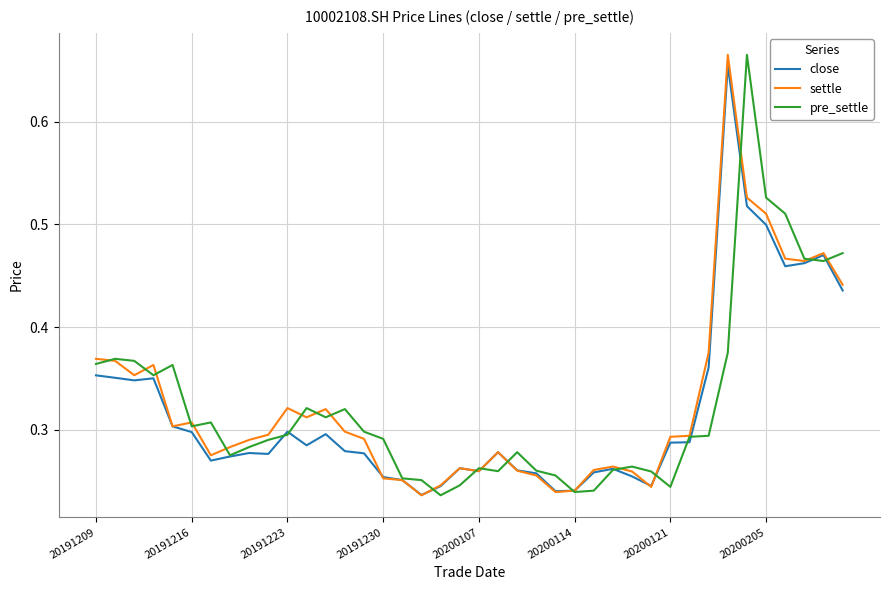

List the series in order of their peak value, lowest first.

close, settle, pre_settle